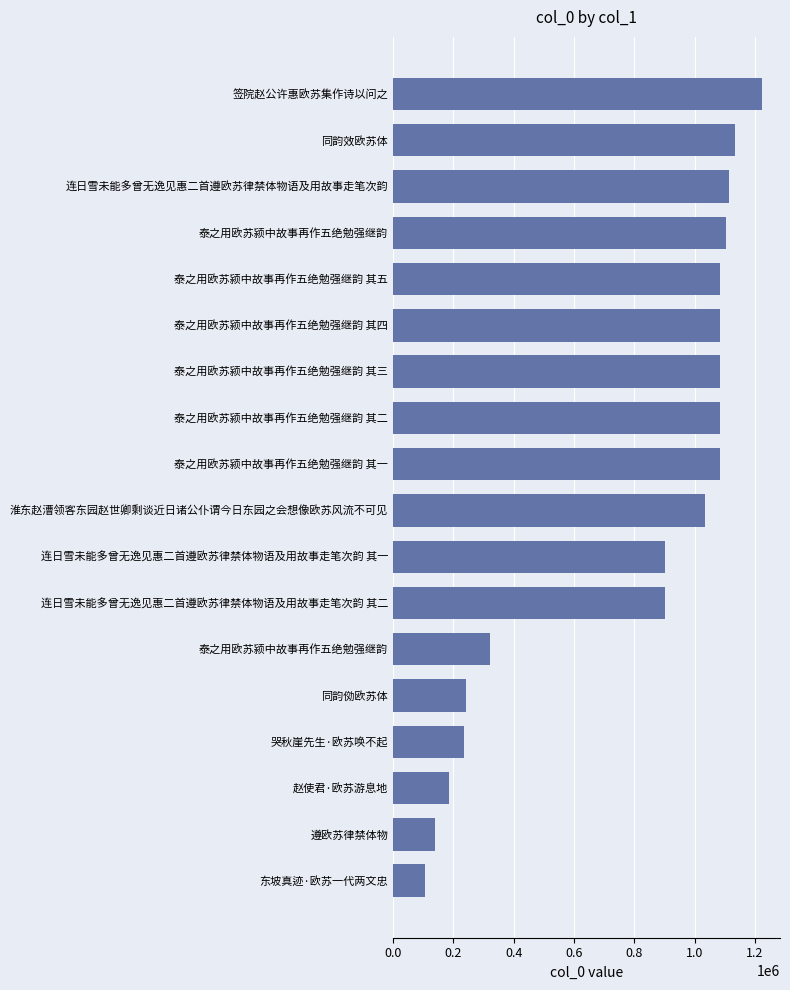

How many series are shown in this chart?

1